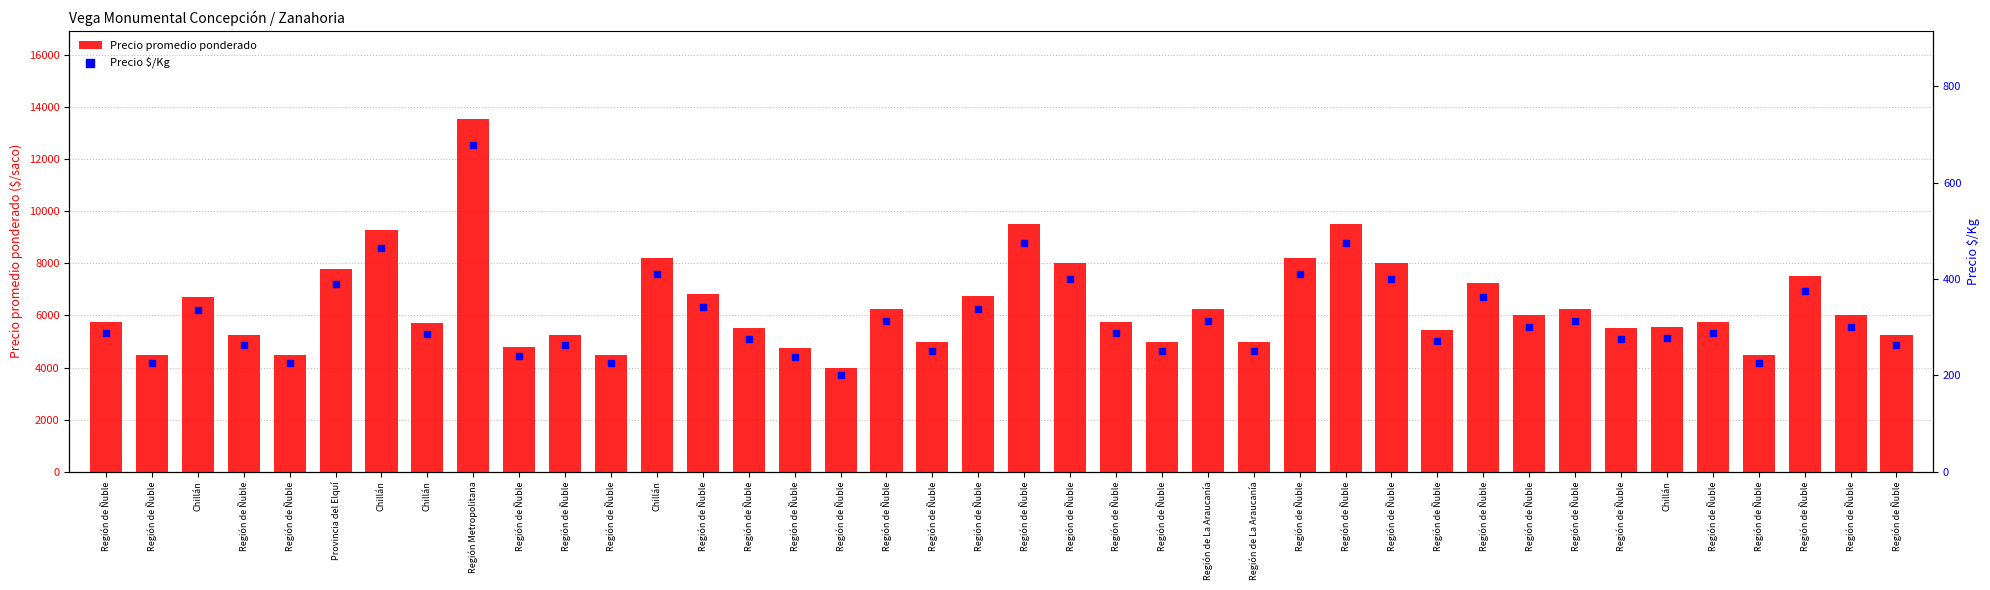

What are all the series names shown in the legend?

Precio promedio ponderado, Precio $/Kg